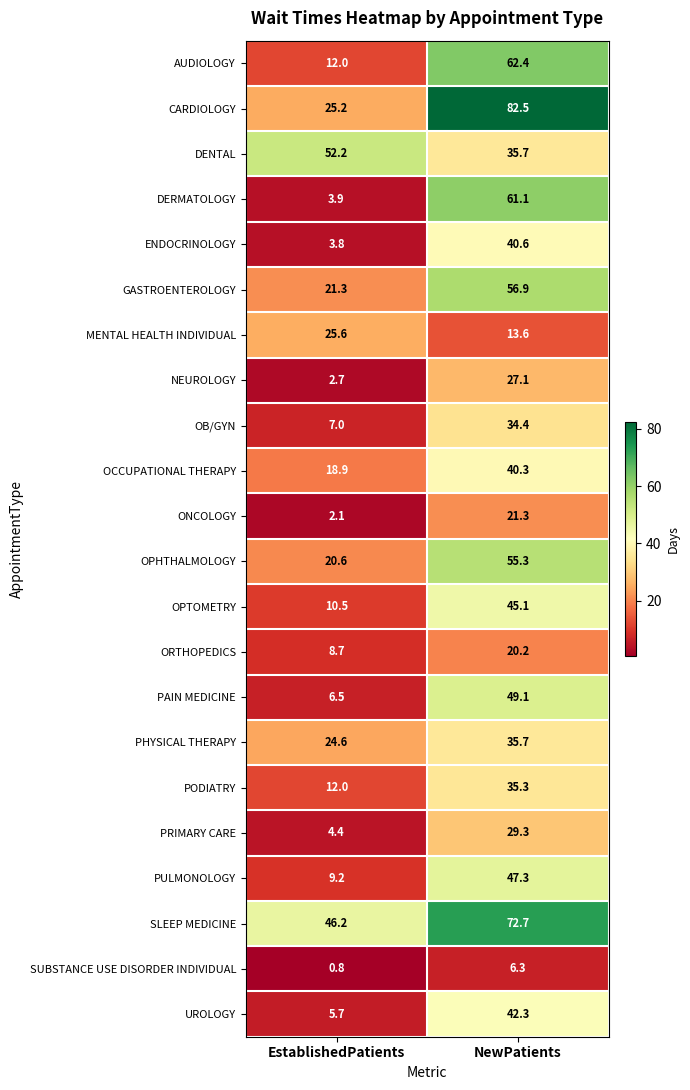

At which label does NEUROLOGY first exceed 27?

NewPatients